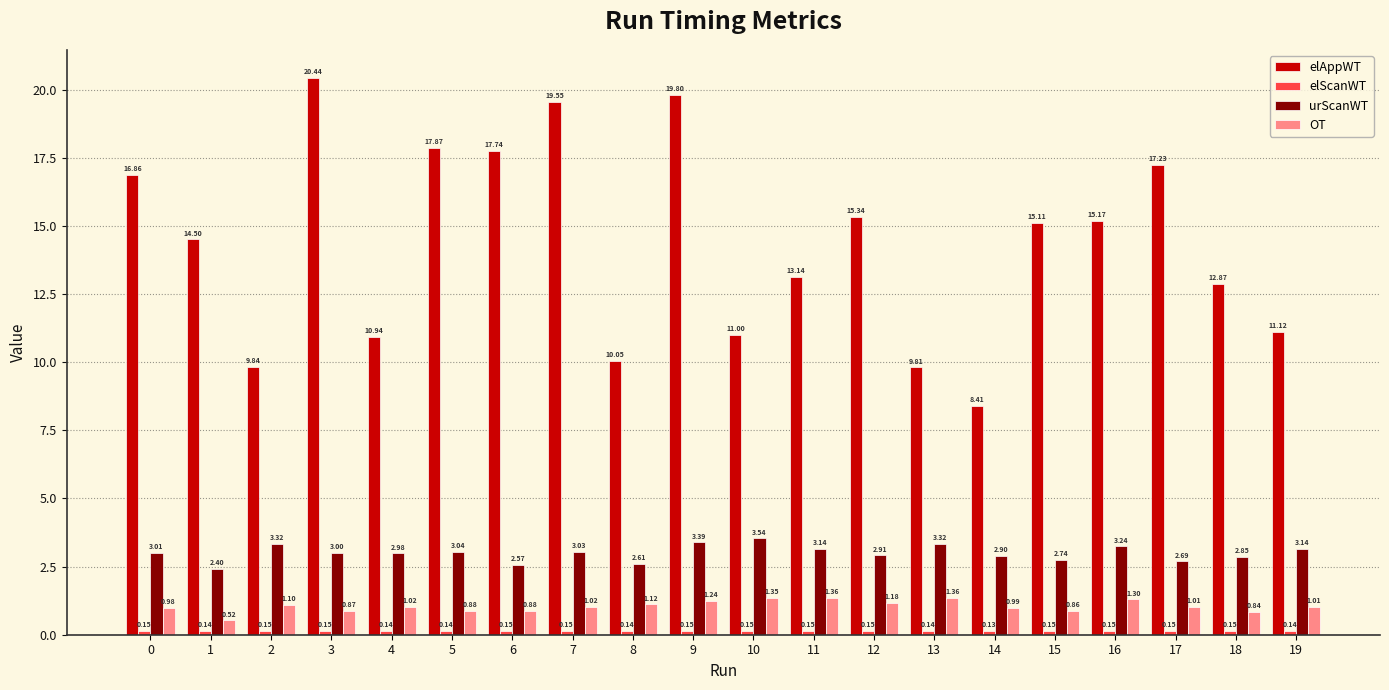

How many data points in elAppWT are above 15?

10